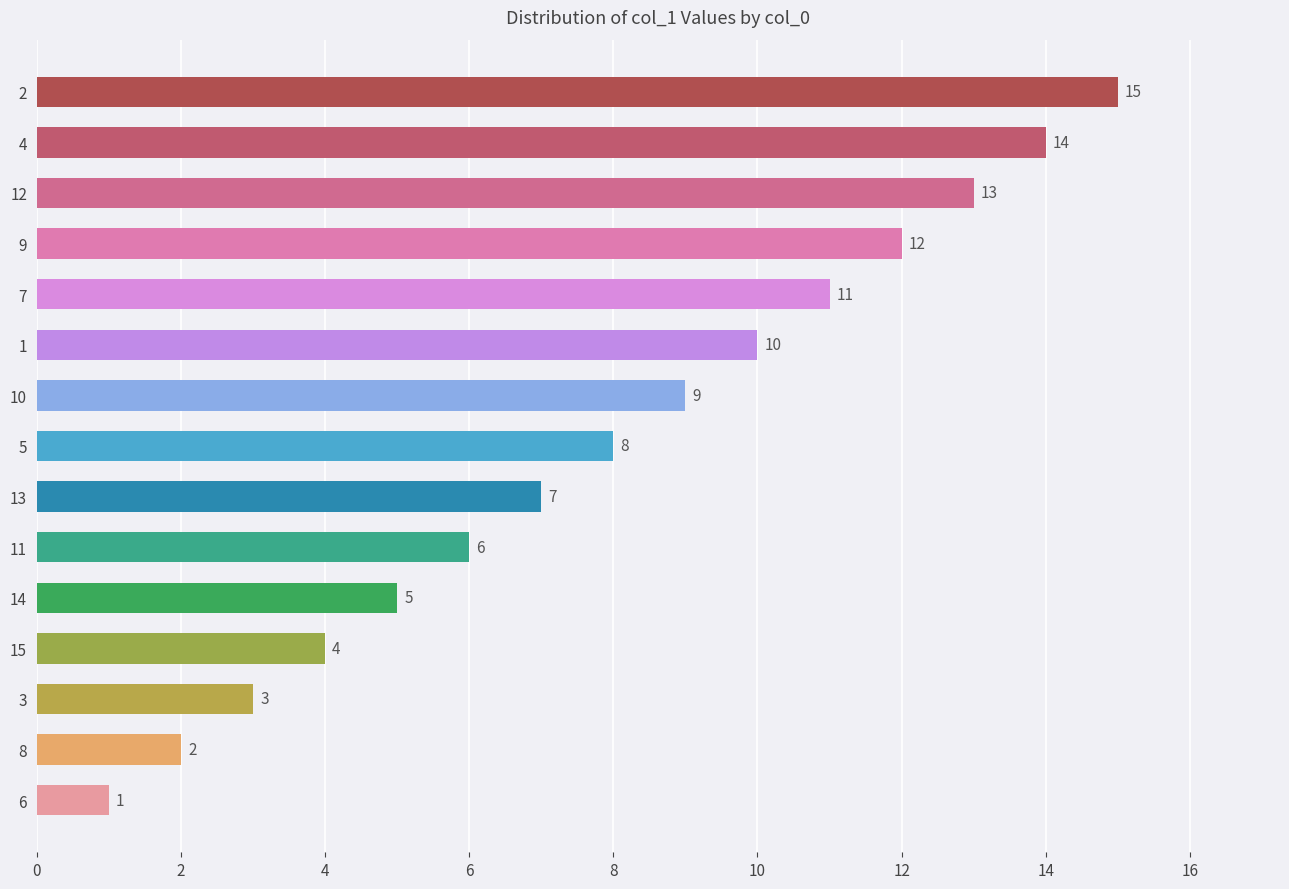

List the labels in order of value, smallest first.

6, 8, 3, 15, 14, 11, 13, 5, 10, 1, 7, 9, 12, 4, 2